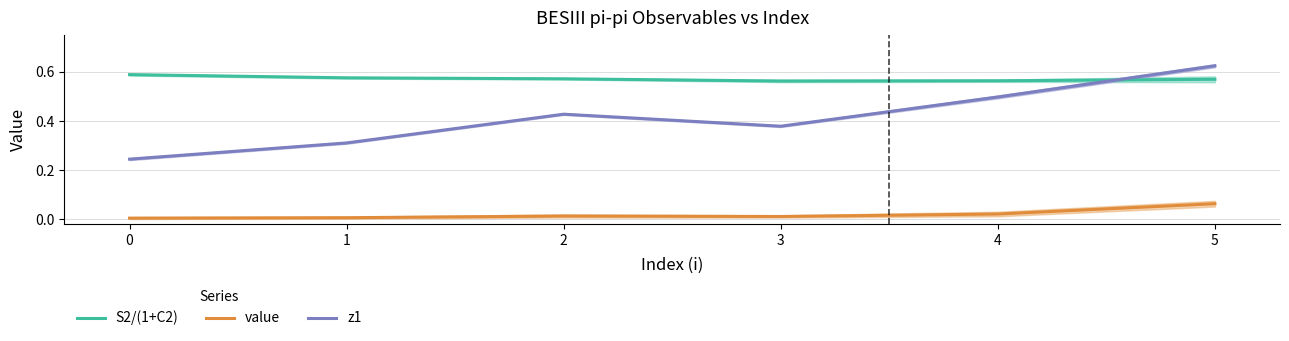

Does the chart display data point markers on the line(s)?

No